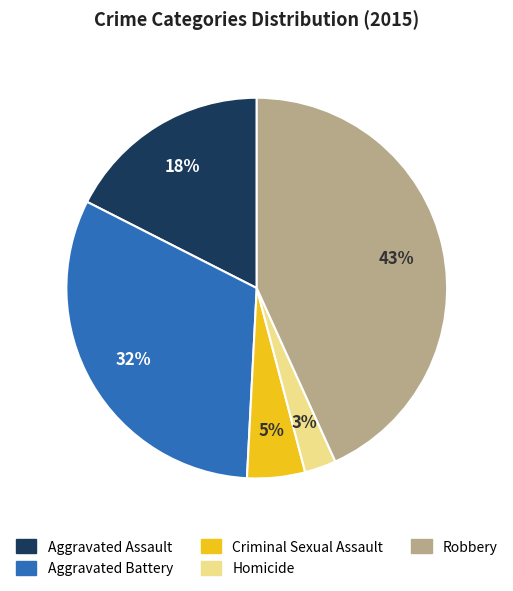

Is the sum of Aggravated Battery and Criminal Sexual Assault greater than half?

No